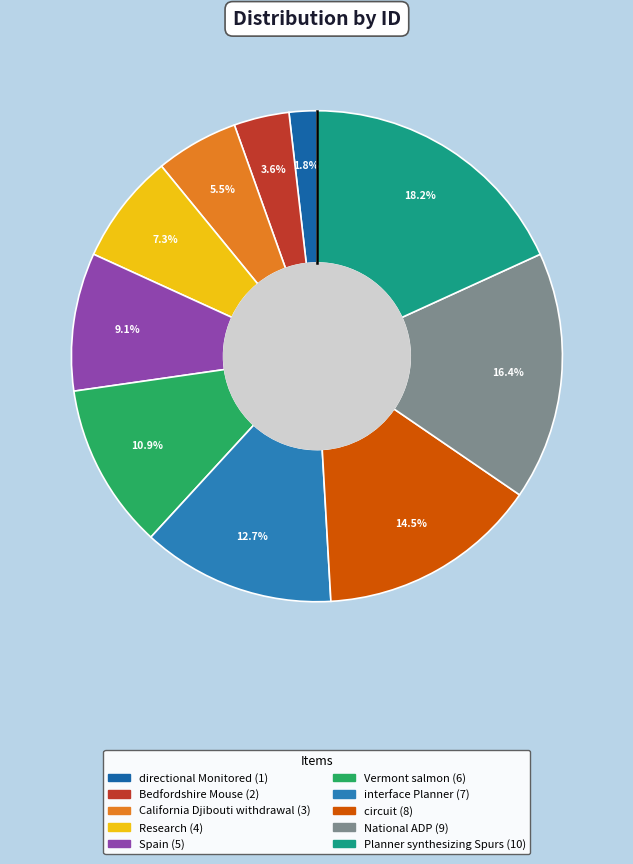

Which slice is the smallest?

directional Monitored